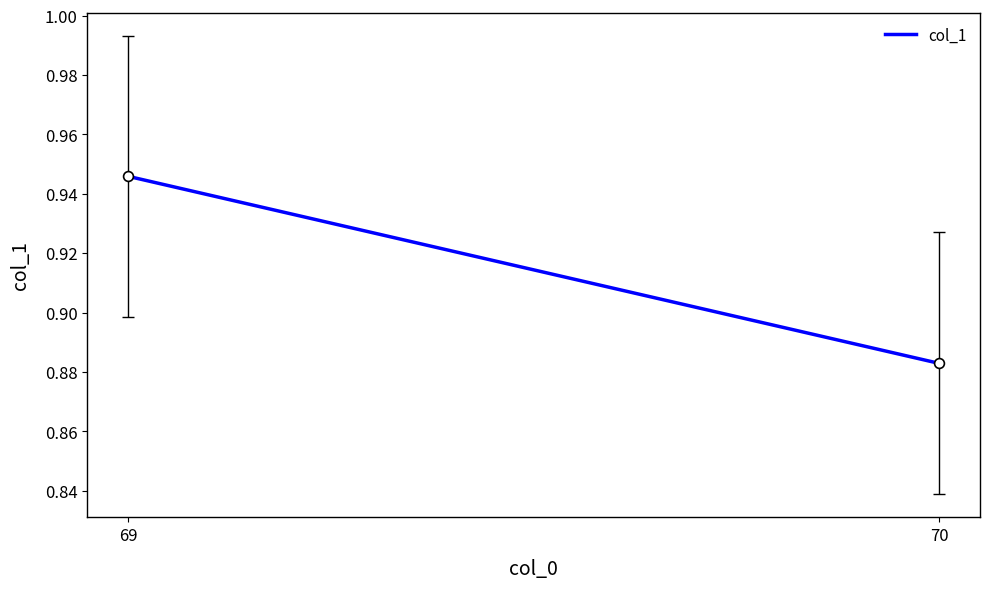

What is the range of X values (max minus min)?

1.0